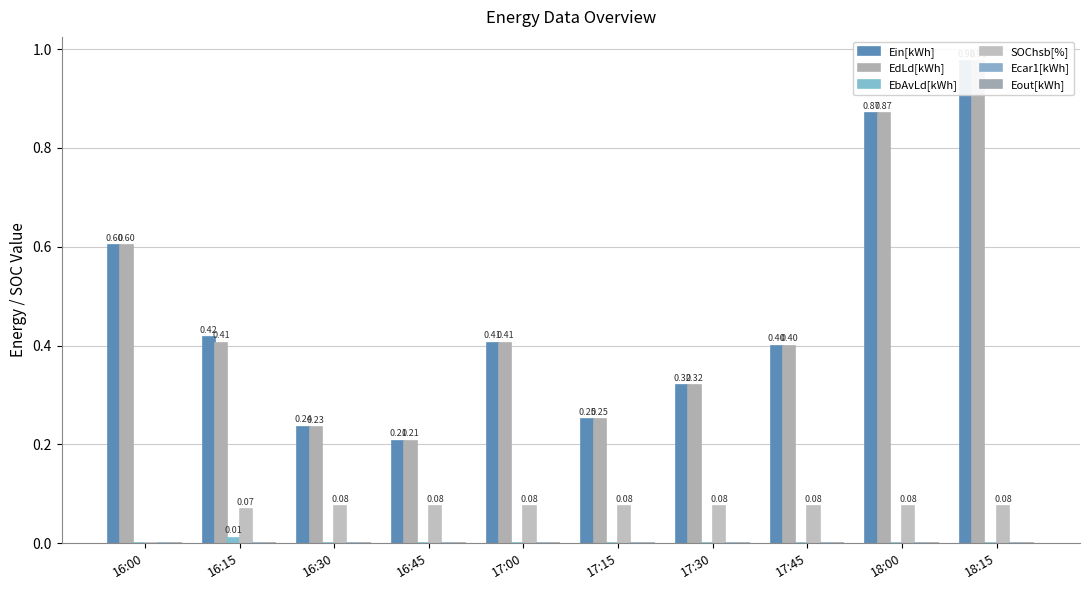

At how many categories does at least one series exceed 0?

10